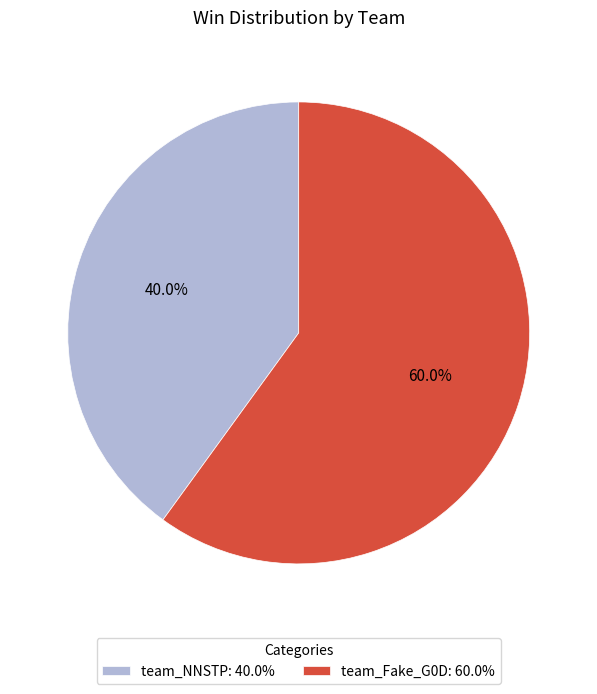

What is the ratio of the value at team_Fake_G0D to the value at team_NNSTP?

1.5